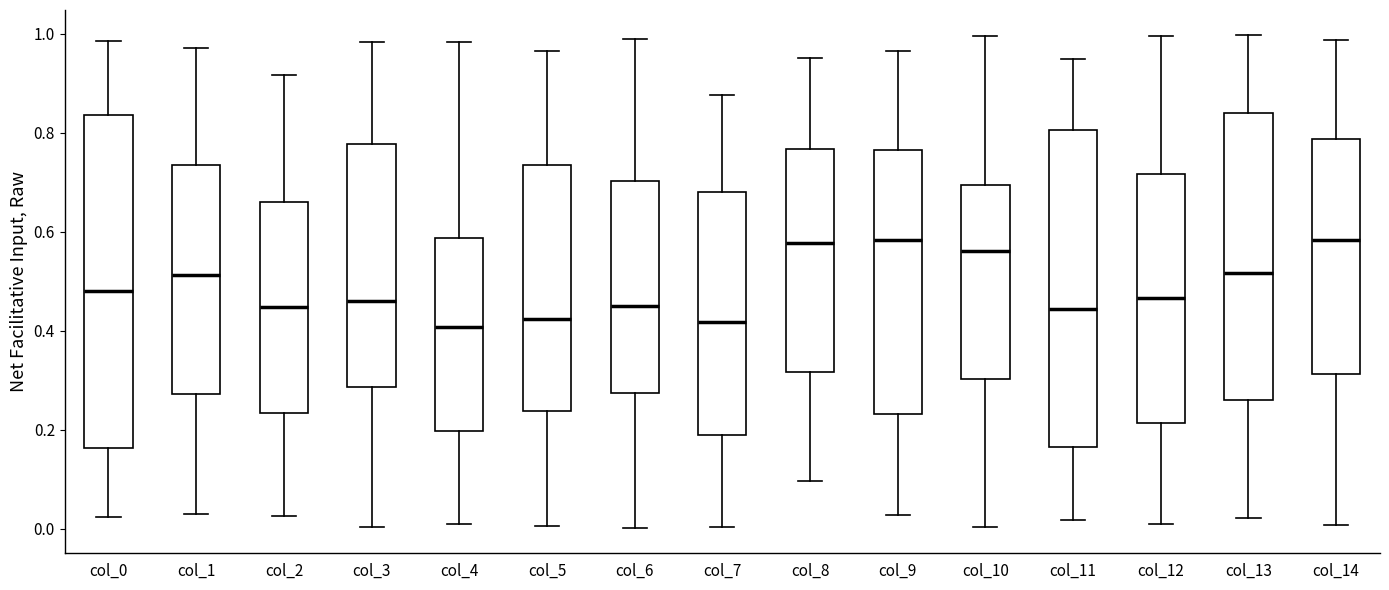

Reading left to right, read every box against the y-axis: the position of its median line, the range the box covers, and the ends of its whiskers. The values are not printed on the chart, so give them approximately, as read against the axis.

col_0: median 0.48, box 0.16 to 0.84, whiskers 0.02 to 0.98
col_1: median 0.52, box 0.28 to 0.74, whiskers 0.04 to 0.98
col_2: median 0.44, box 0.24 to 0.66, whiskers 0.02 to 0.92
col_3: median 0.46, box 0.28 to 0.78, whiskers 0.00 to 0.98
col_4: median 0.40, box 0.20 to 0.58, whiskers 0.00 to 0.98
col_5: median 0.42, box 0.24 to 0.74, whiskers 0.00 to 0.96
col_6: median 0.46, box 0.28 to 0.70, whiskers 0.00 to 0.98
col_7: median 0.42, box 0.18 to 0.68, whiskers 0.00 to 0.88
col_8: median 0.58, box 0.32 to 0.76, whiskers 0.10 to 0.96
col_9: median 0.58, box 0.24 to 0.76, whiskers 0.02 to 0.96
col_10: median 0.56, box 0.30 to 0.70, whiskers 0.00 to 1.00
col_11: median 0.44, box 0.16 to 0.80, whiskers 0.02 to 0.94
col_12: median 0.46, box 0.22 to 0.72, whiskers 0.00 to 1.00
col_13: median 0.52, box 0.26 to 0.84, whiskers 0.02 to 1.00
col_14: median 0.58, box 0.32 to 0.78, whiskers 0.00 to 0.98